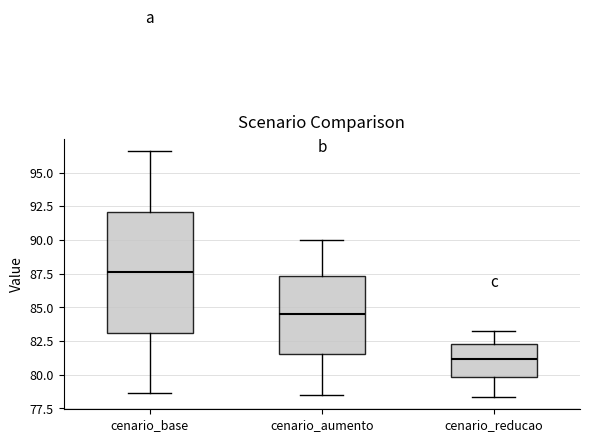

Where is the lower edge of the box for cenario_reducao on the y-axis? The values are not printed on the chart, so give them approximately, as read against the axis.

80.0